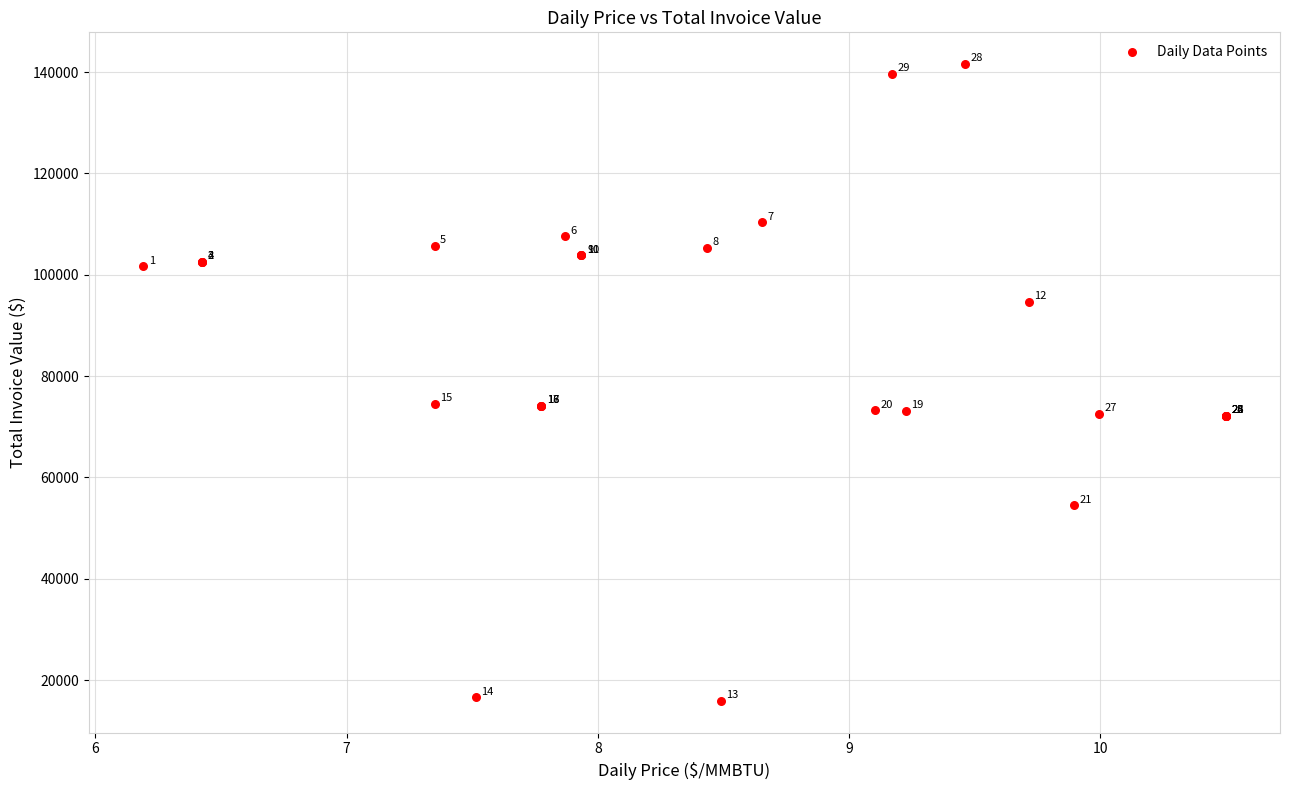

What Y value in the scatter plot is closest to 78731?

74506.4